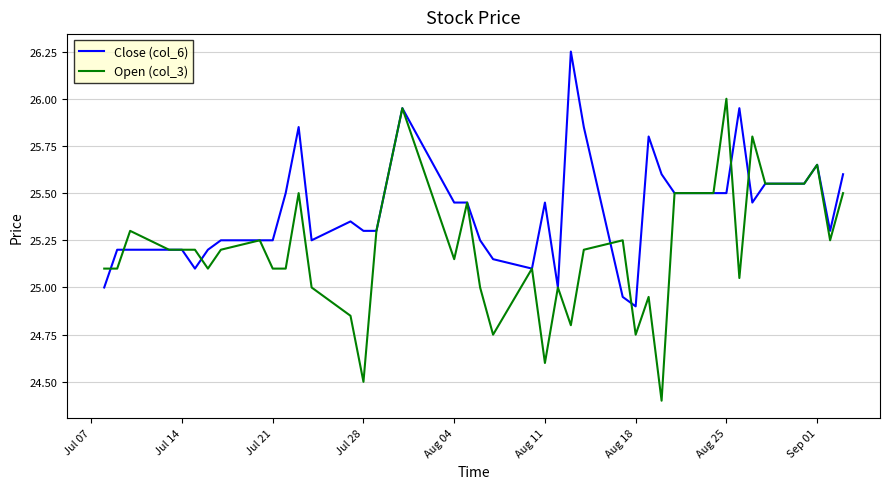

What is the minimum value for Open (col_3)?

24.4